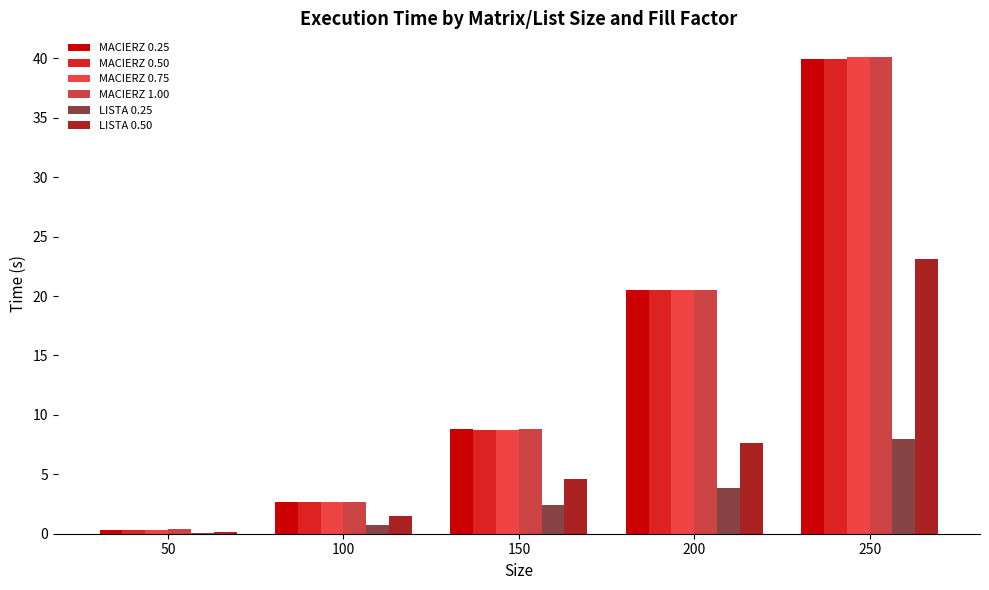

Which series has the largest total across all categories?

MACIERZ 1.00